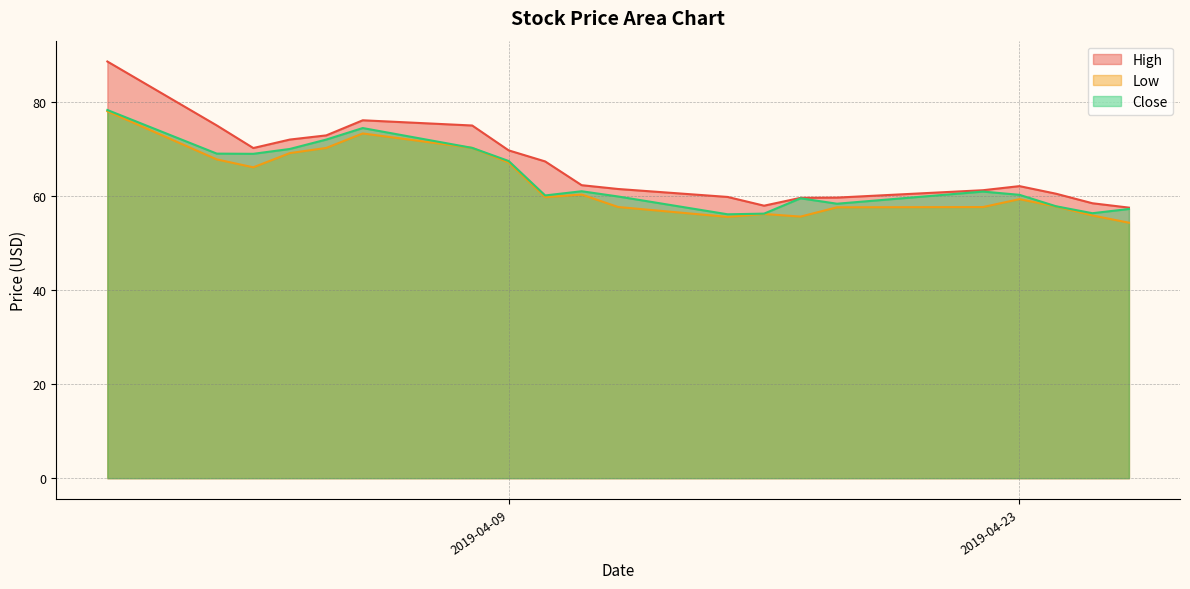

What is the total value across all series at 2019-04-17?

174.7